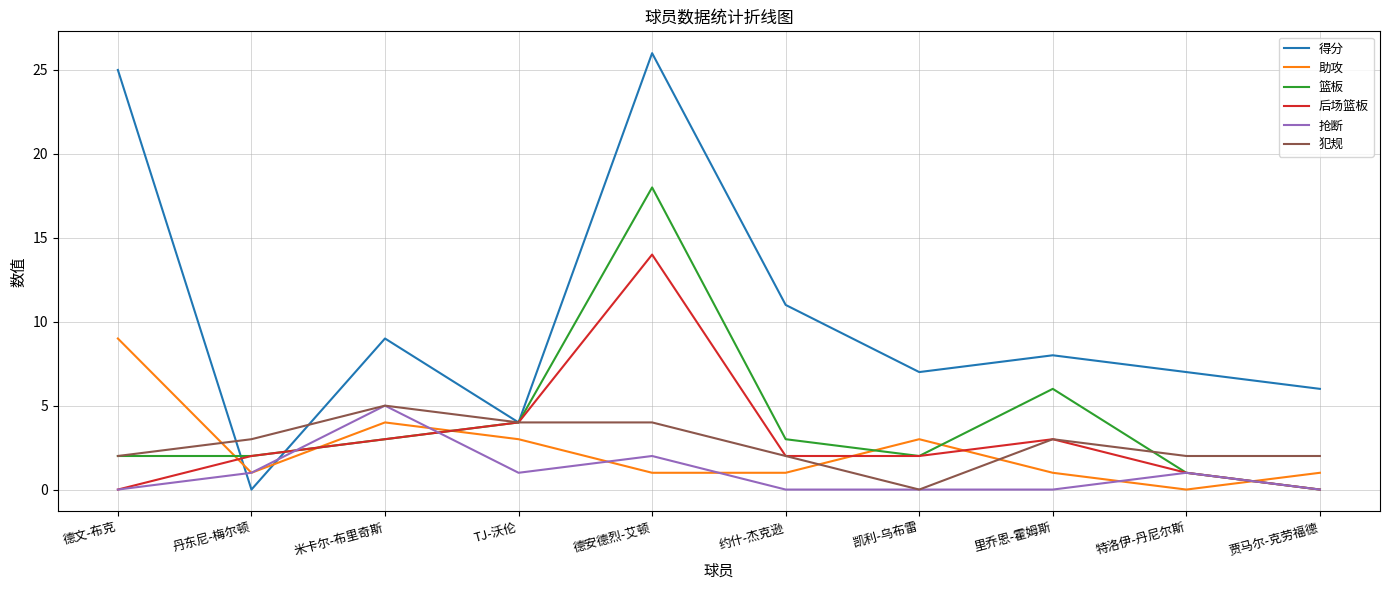

At which label is 得分 closest to 13?

约什-杰克逊